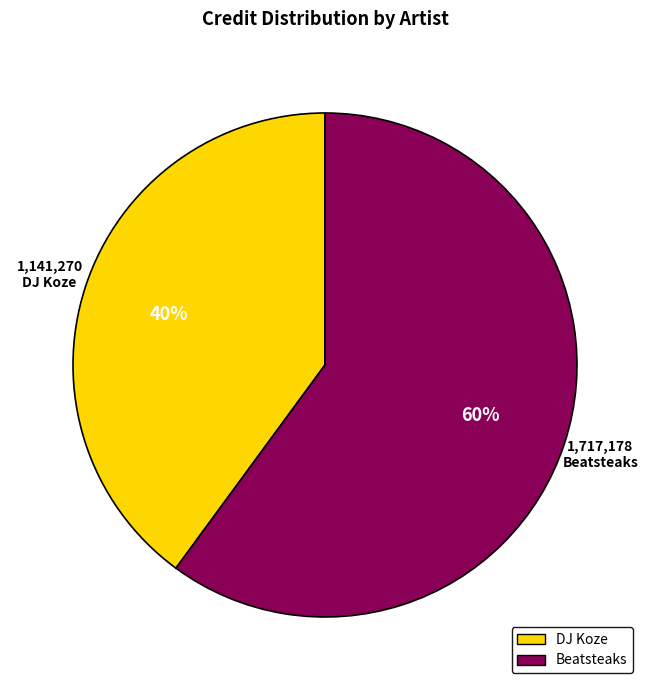

Does any single category account for the majority?

Yes